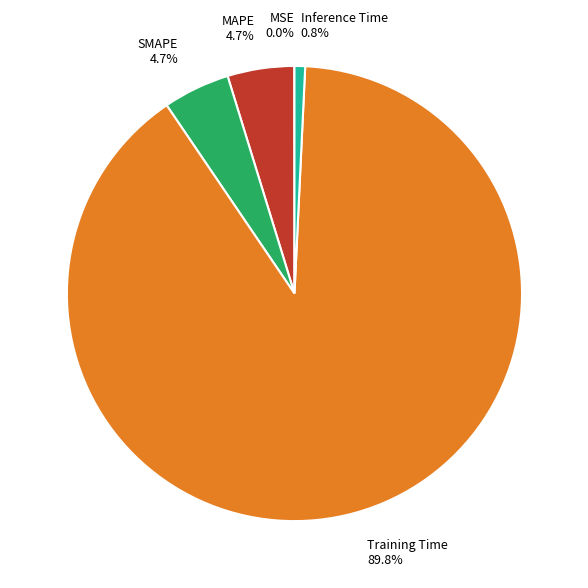

Is there any slice that represents more than half of the pie?

Yes